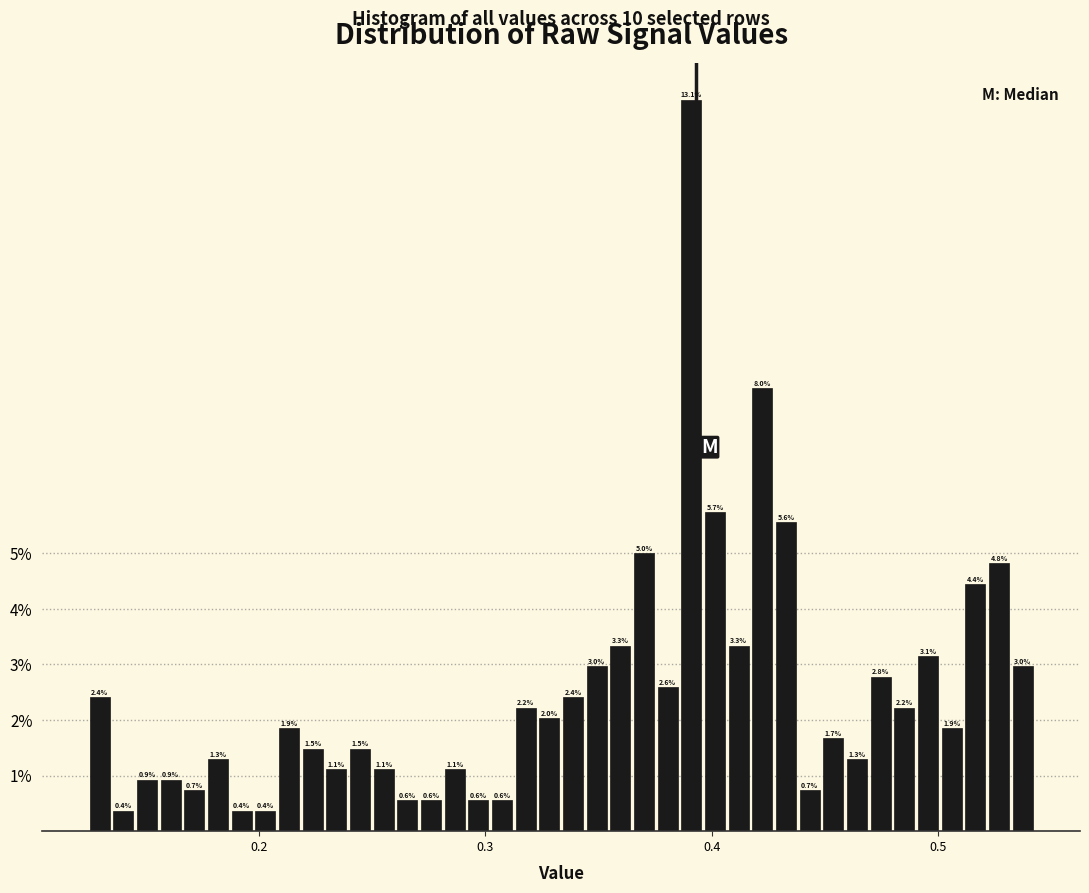

Around what value on the x-axis is the tallest bar? Give the approximate position of its centre, as read against the axis.

0.39